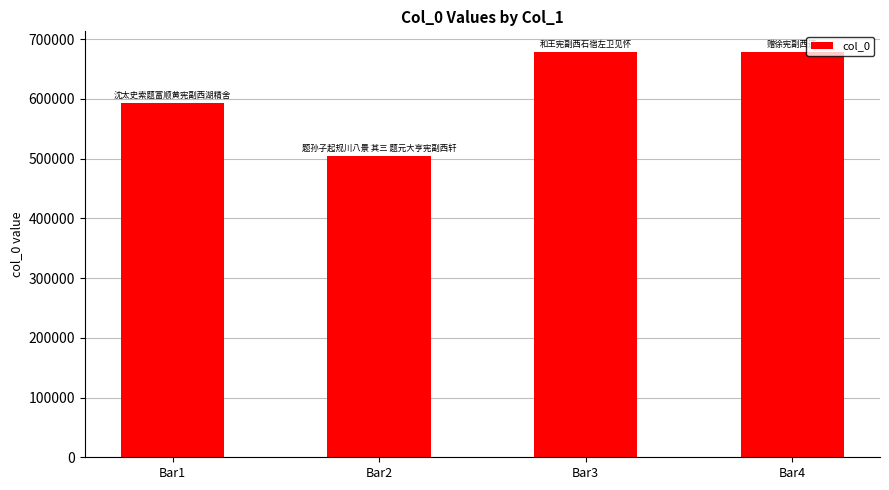

What is the value of the 1st bar from the left?

593240